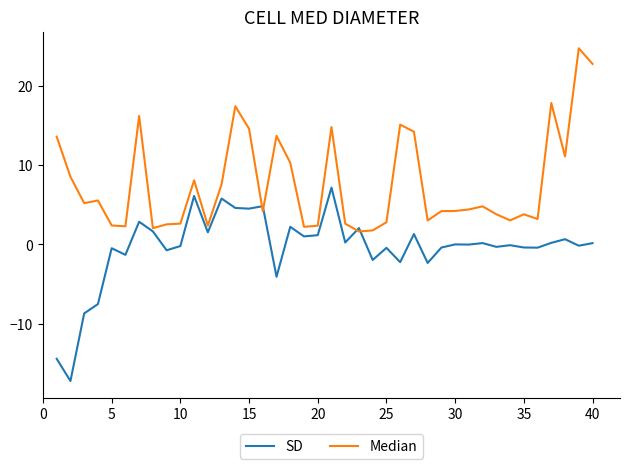

Rank the series by their maximum value, from lowest to highest.

SD, Median